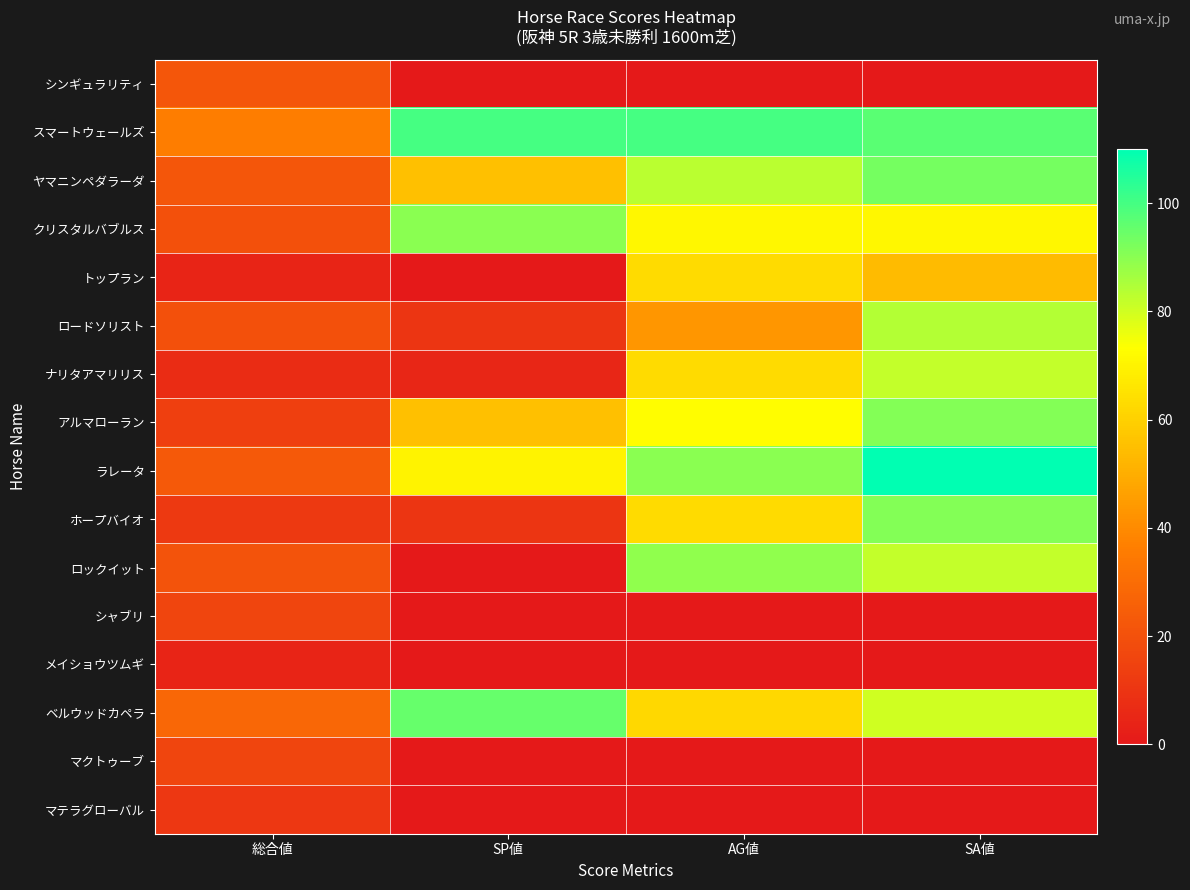

Count the number of data series in this chart.

16